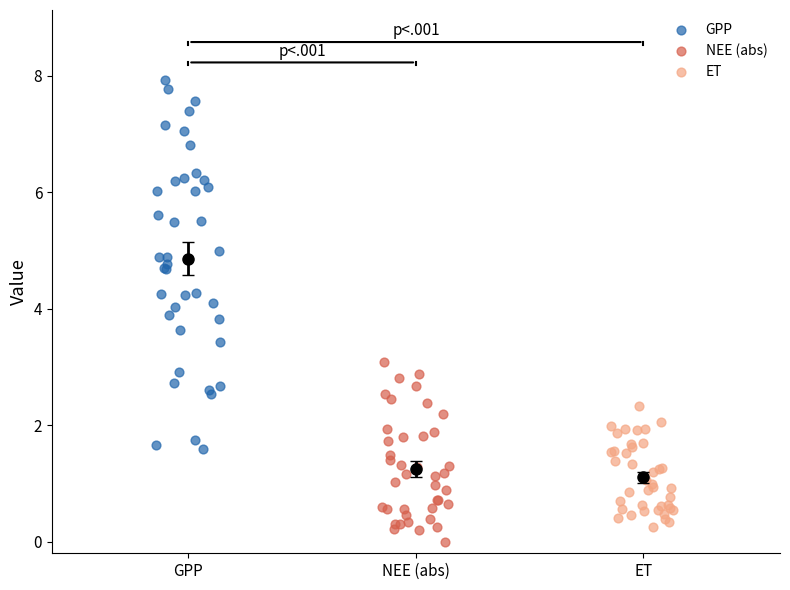

Which series reaches the maximum Y coordinate?

GPP